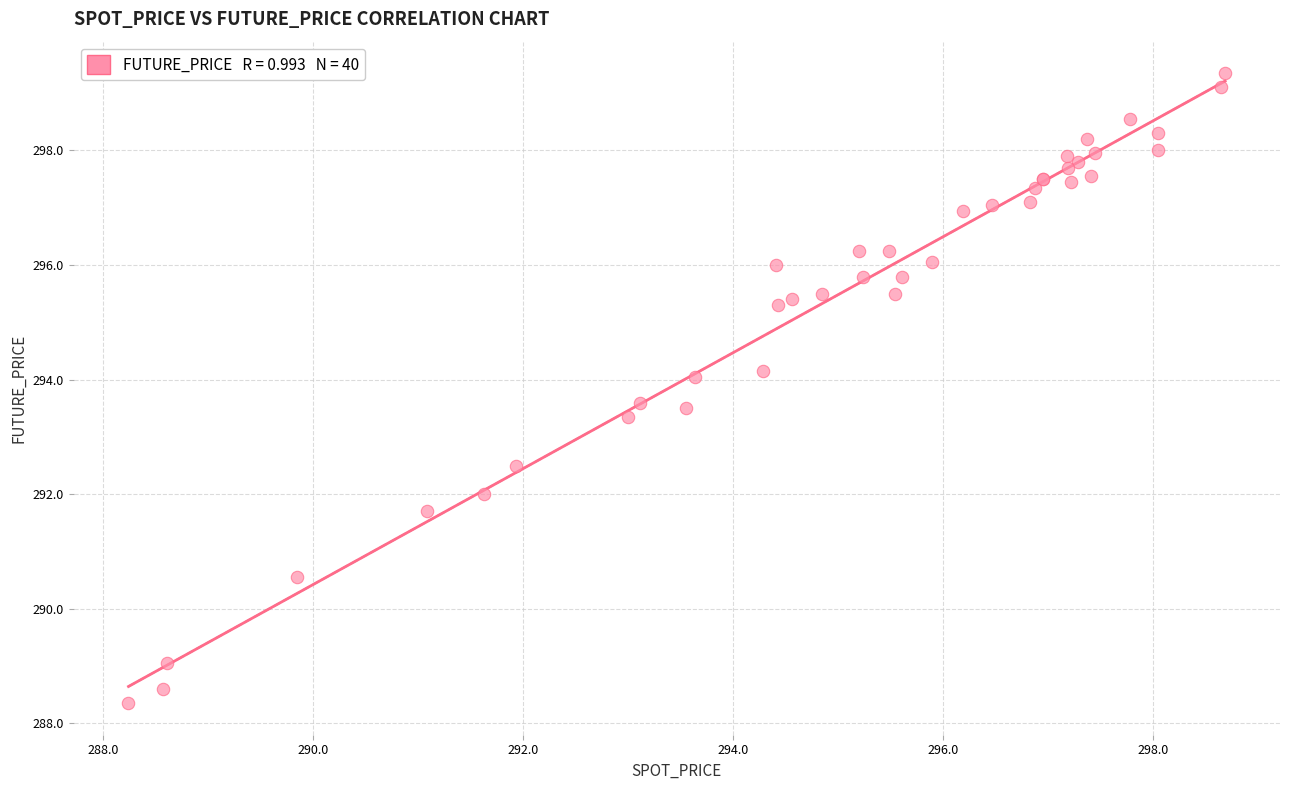

What Y value in the scatter plot is closest to 293?

293.4